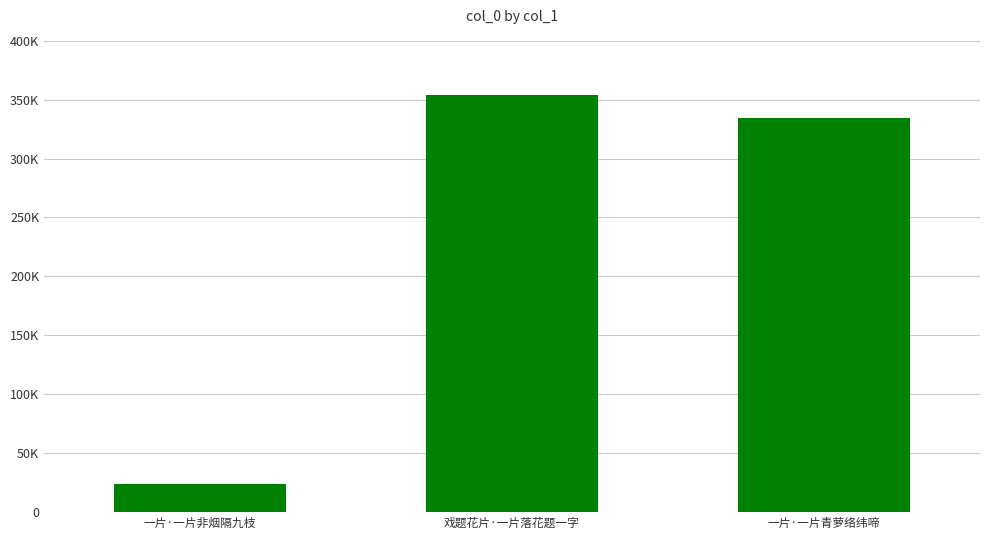

Reading right to left, extract all data points from this chart.

一片·一片青萝络纬啼=334602	戏题花片·一片落花题一字=354175	一片·一片非烟隔九枝=23939